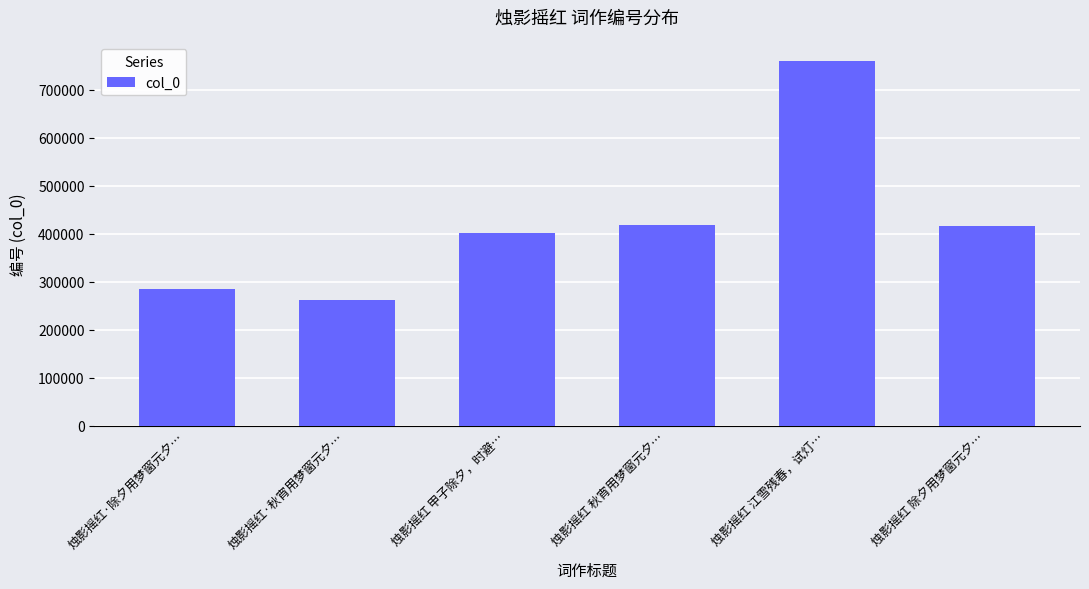

What is the ratio of the value at 烛影摇红 甲子除夕，时避… to the value at 烛影摇红 秋宵用梦窗元夕…?

1.0